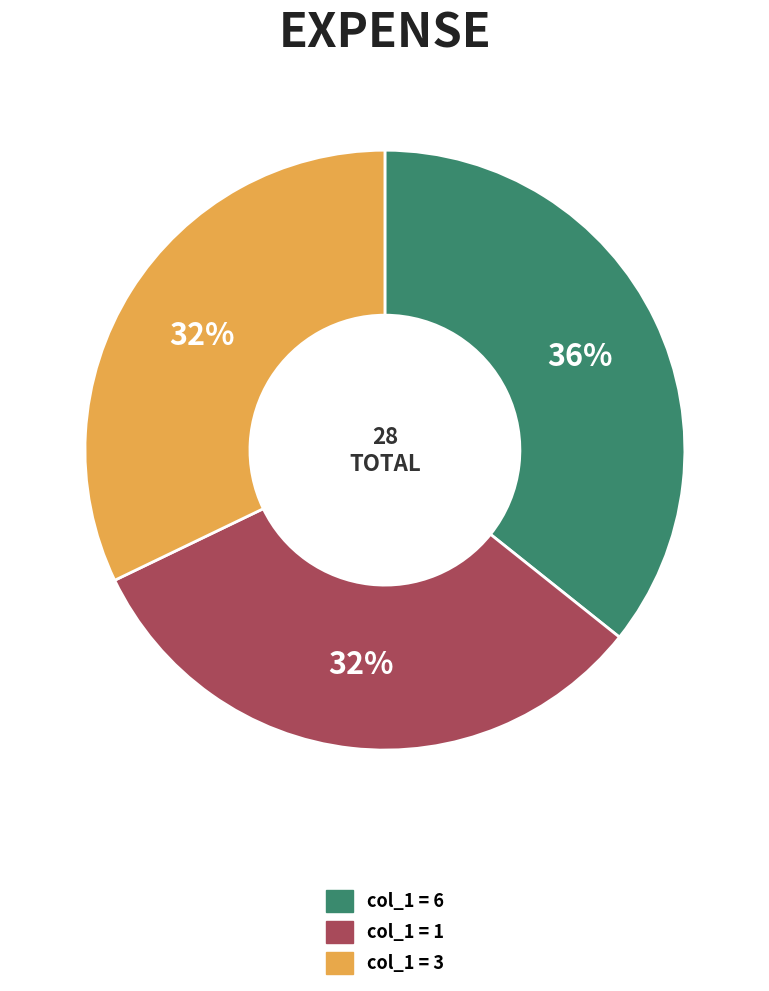

Is there any slice that represents more than half of the pie?

No